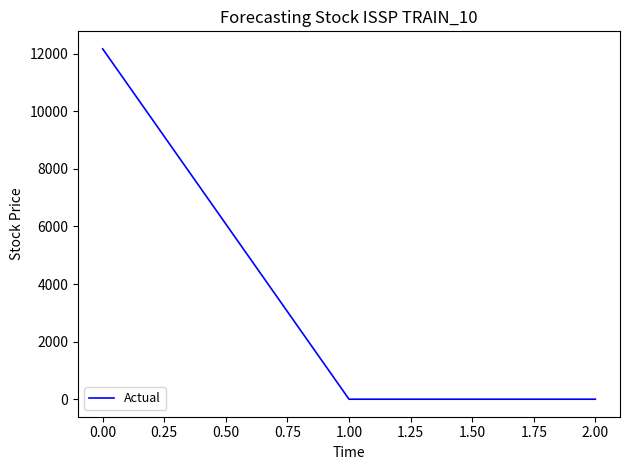

What is the change in value from 0.00 to 2.00?

-12164.7